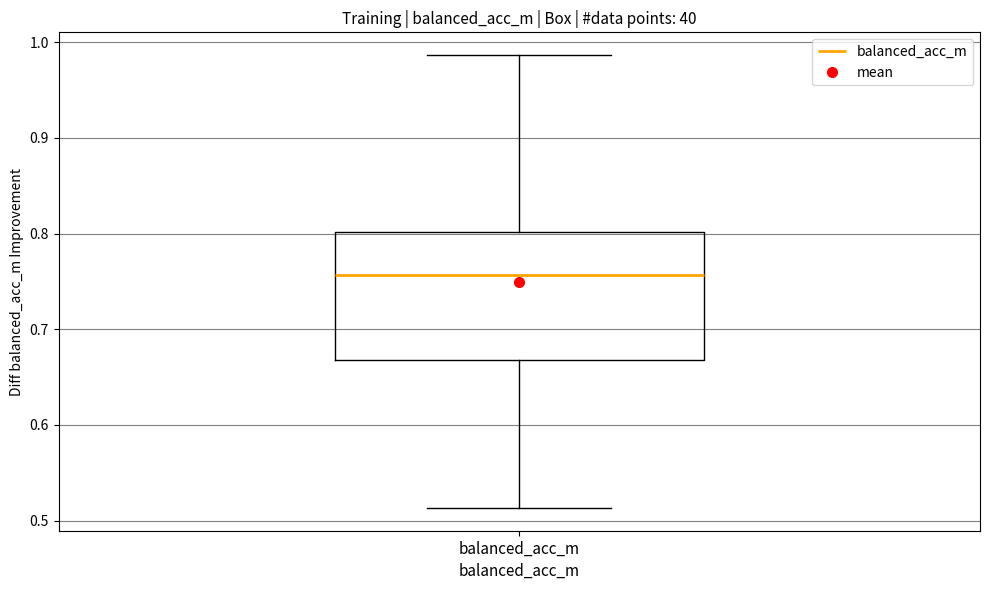

Read this box plot against the y-axis: the position of the median line, the range covered by the box, and the ends of both whiskers. The values are not printed on the chart, so give them approximately, as read against the axis.

median 0.76, box 0.67 to 0.80, whiskers 0.51 to 0.99